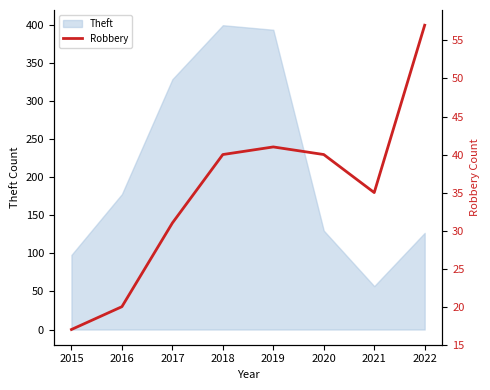

Between 2022 and 2021, which is larger?

2022